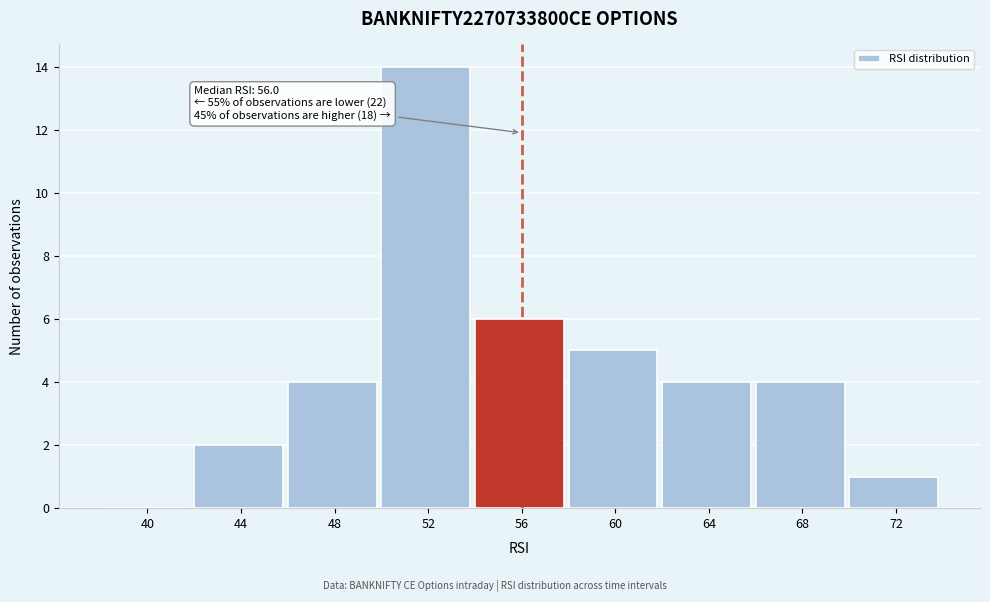

Reading left to right, transcribe all the data shown in this chart.

40=0	44=2	48=4	52=14	56=6	60=5	64=4	68=4	72=1